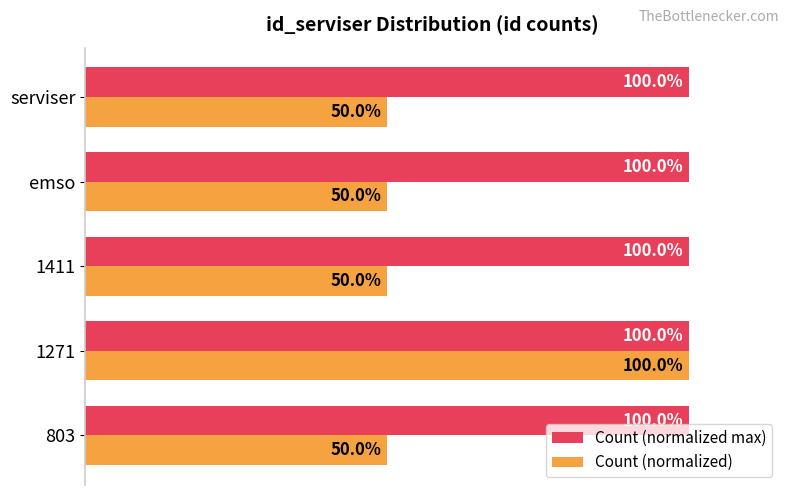

Is the value of Count (normalized max) at 1271 greater than the value of Count (normalized) at 803?

Yes